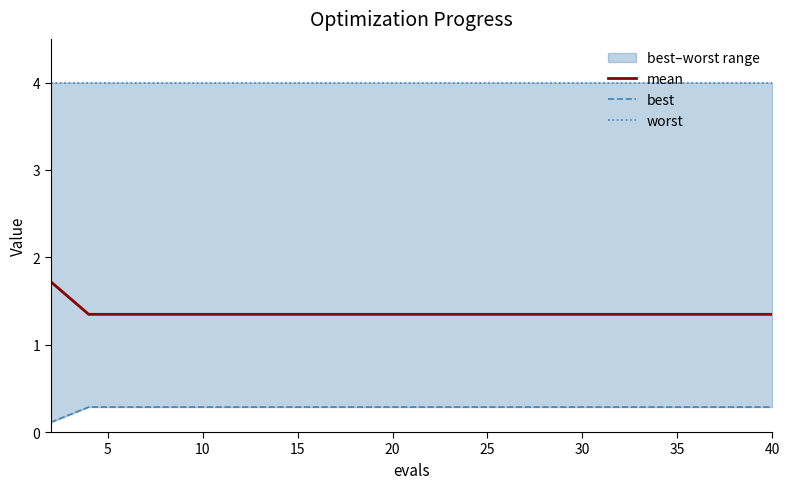

Rank the series by their maximum value, from lowest to highest.

best, mean, worst